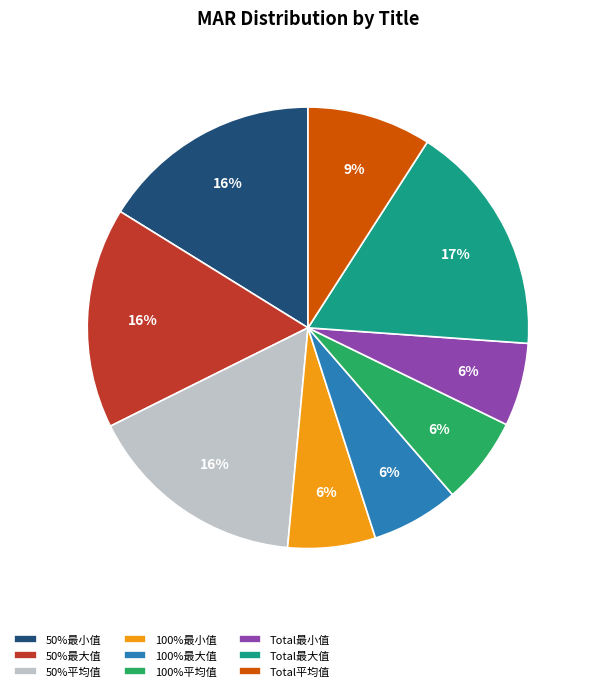

Which has a higher value, Total最大值 or 50%最小值?

Total最大值